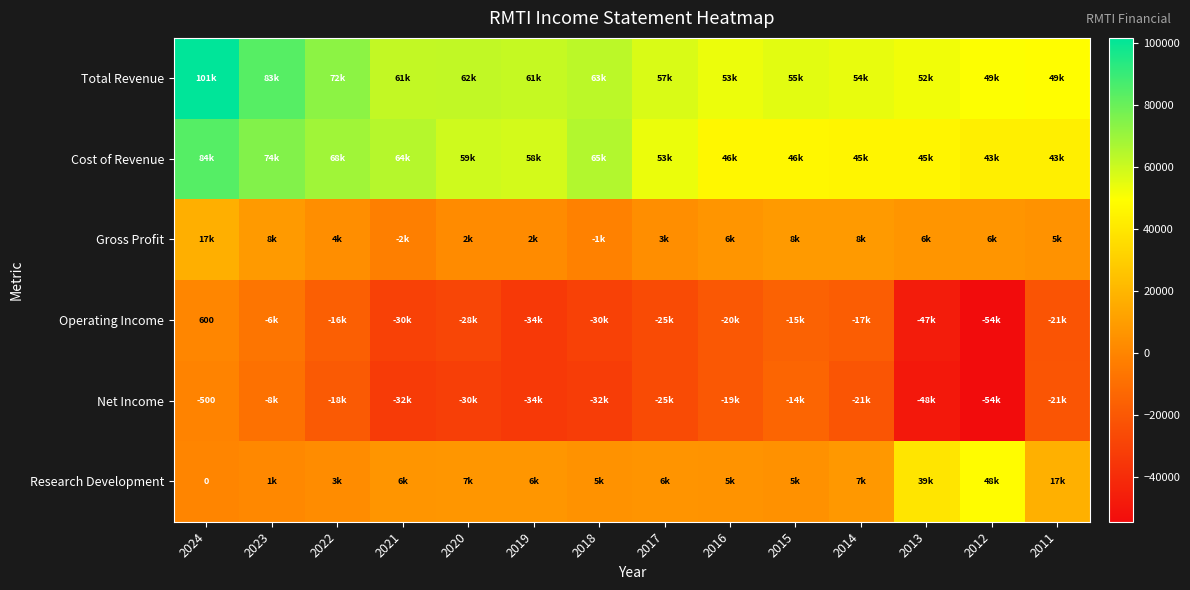

True or false: Net Income has a value of -148 at 2024.

False